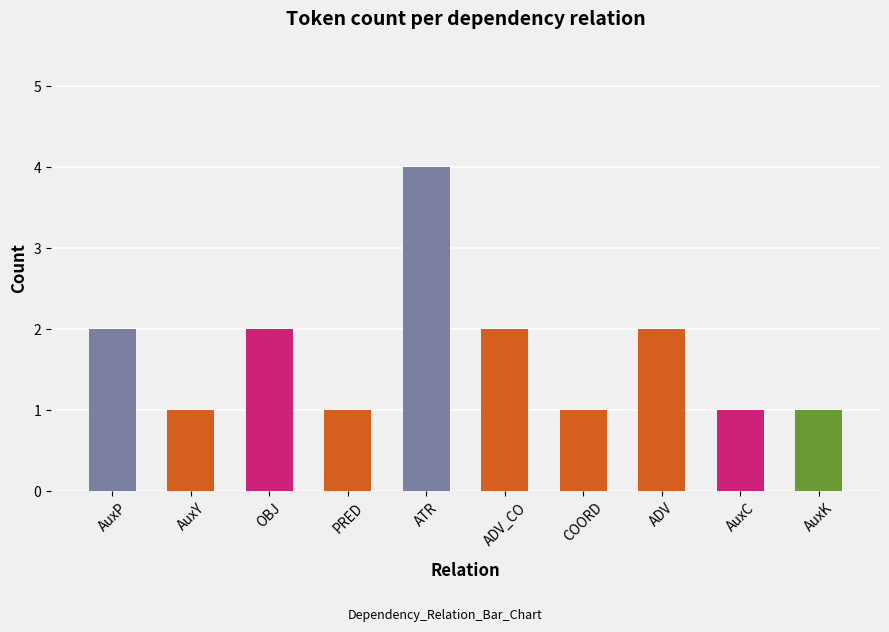

What is the maximum value shown in the chart?

4